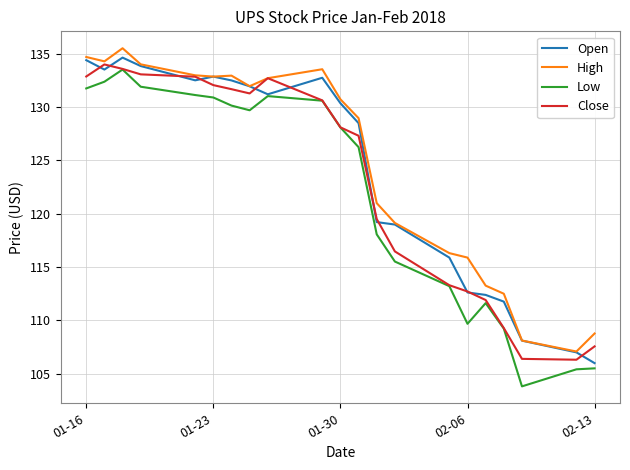

What is the greatest value displayed?

135.5